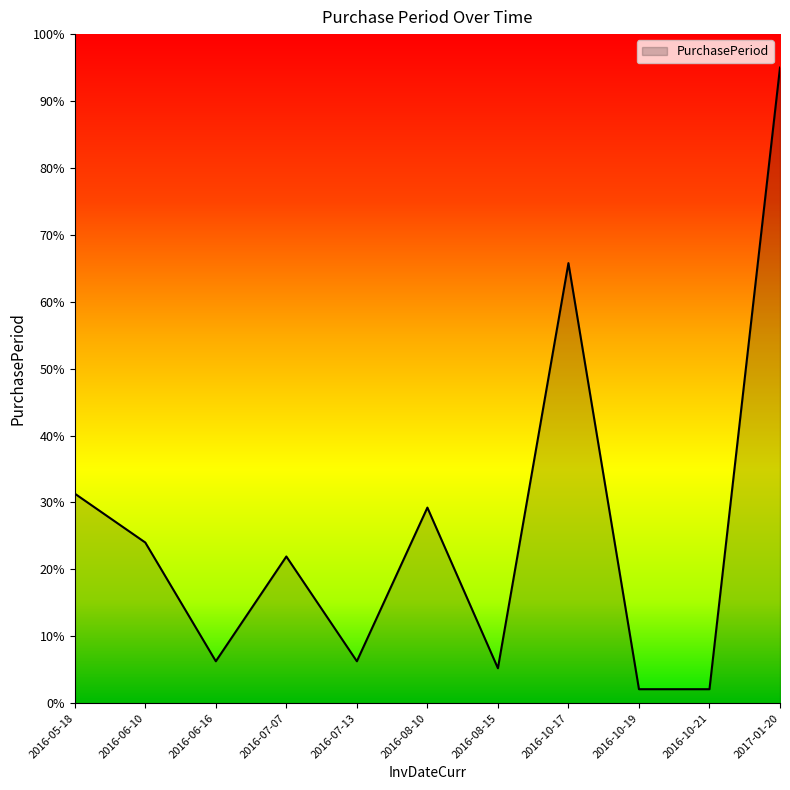

The value at 2016-08-10 is 18.6. True or false?

False